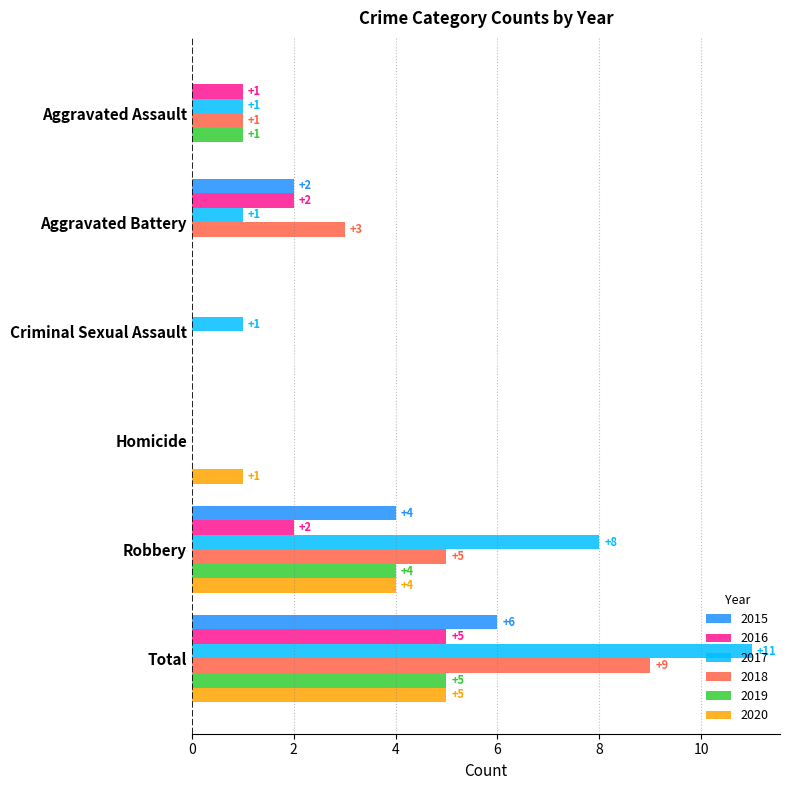

What is the difference between the 2017 values at Criminal Sexual Assault and Robbery?

7